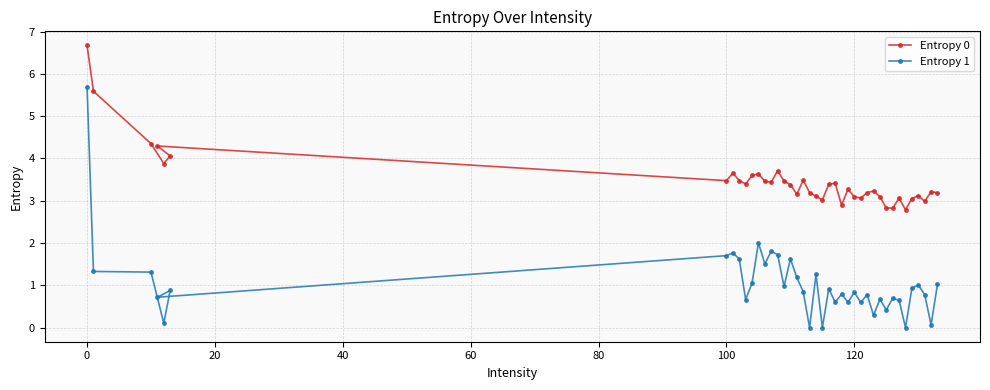

How many interior local peaks does the Entropy 1 series have?

13